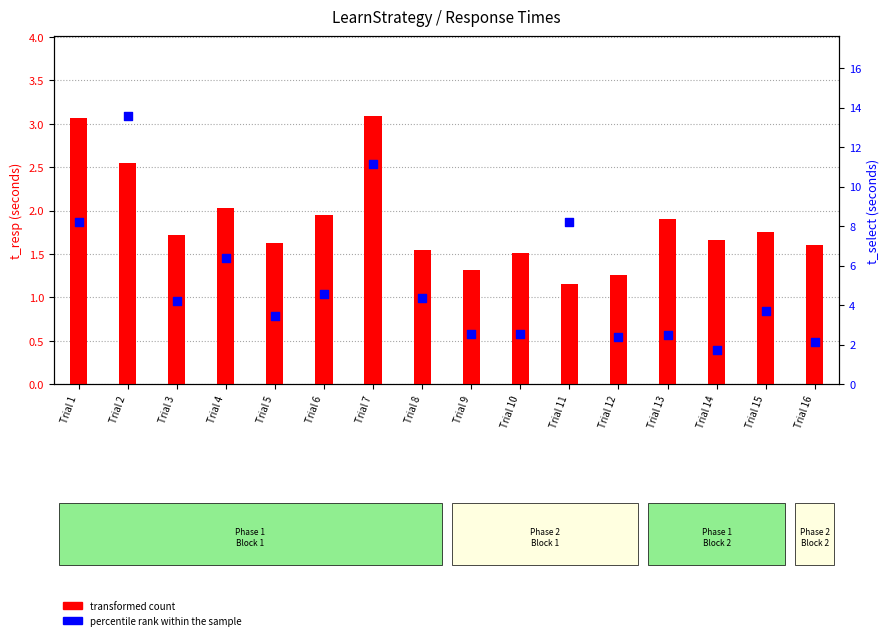

Is the value of percentile rank within the sample at Trial 11 greater than the value of transformed count at Trial 5?

Yes